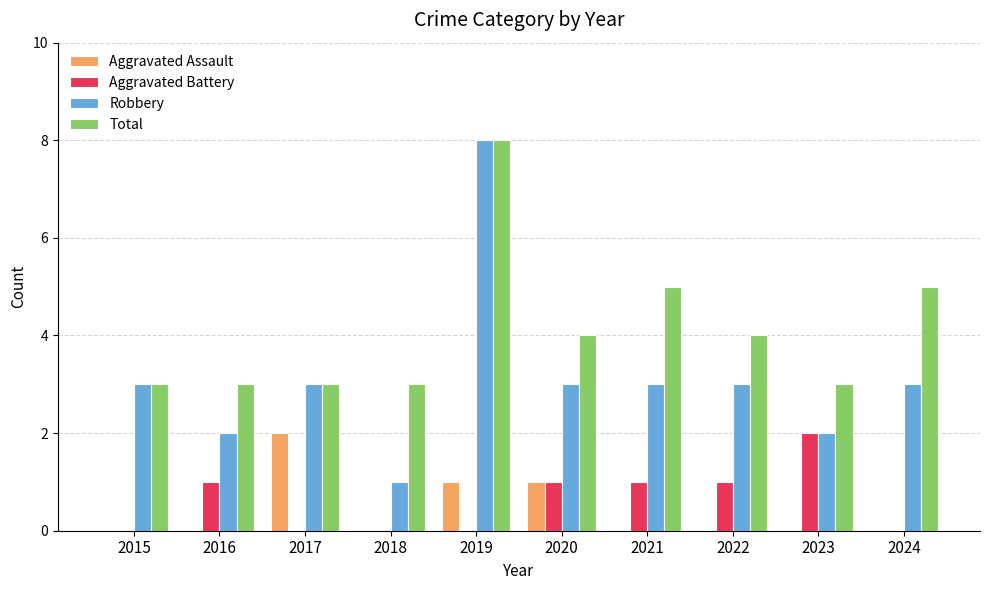

What is the maximum value shown in the chart?

8